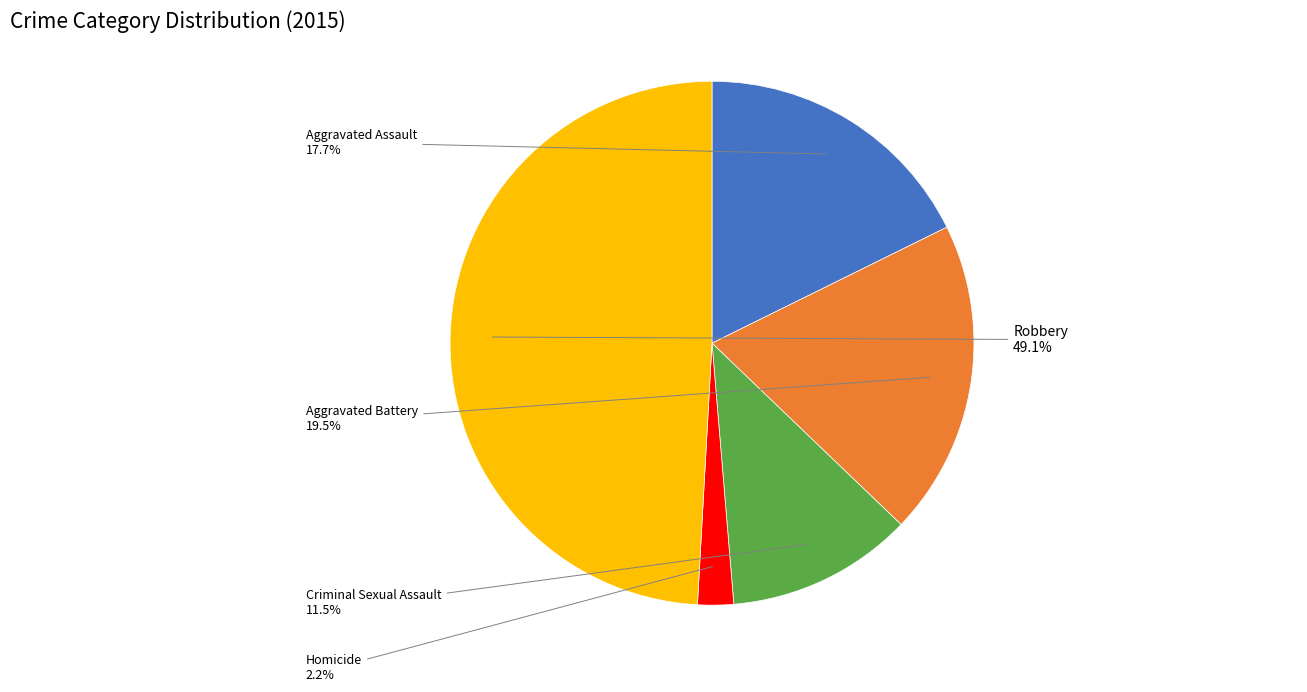

Is there a majority slice in this chart?

No